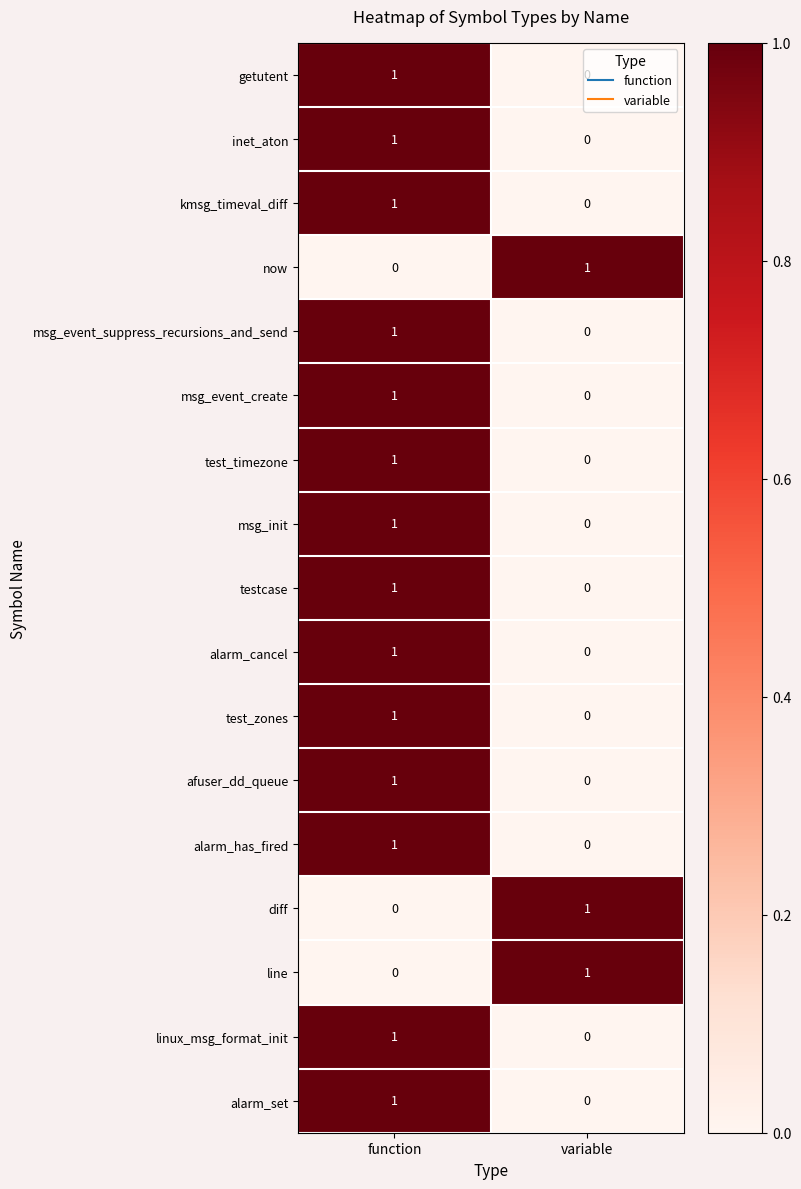

Rank the categories by testcase value from highest to lowest.

function, variable